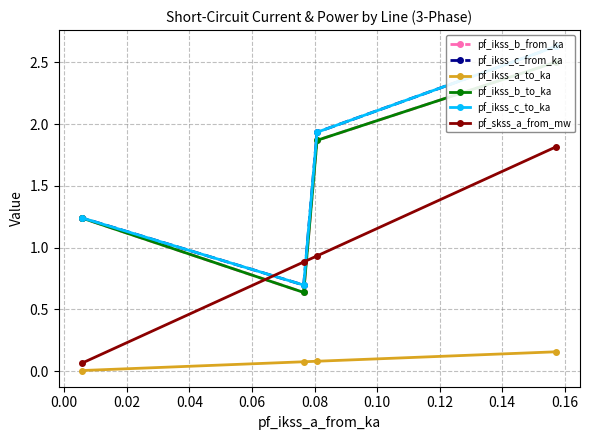

What is the maximum value for pf_skss_a_from_mw?

1.8